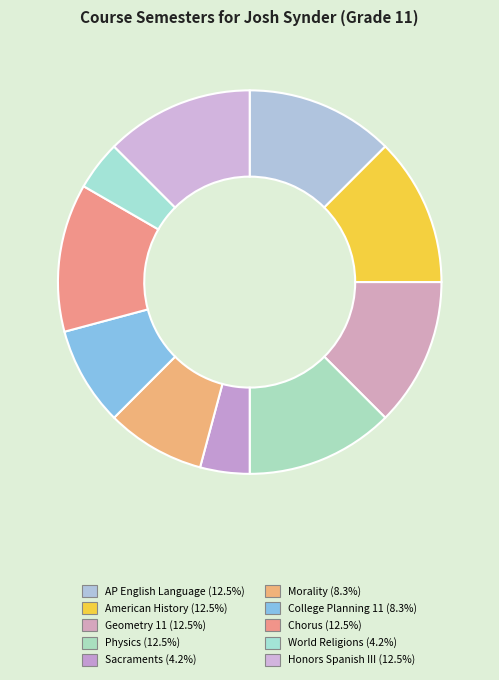

Which category has the biggest portion of the pie?

AP English Language